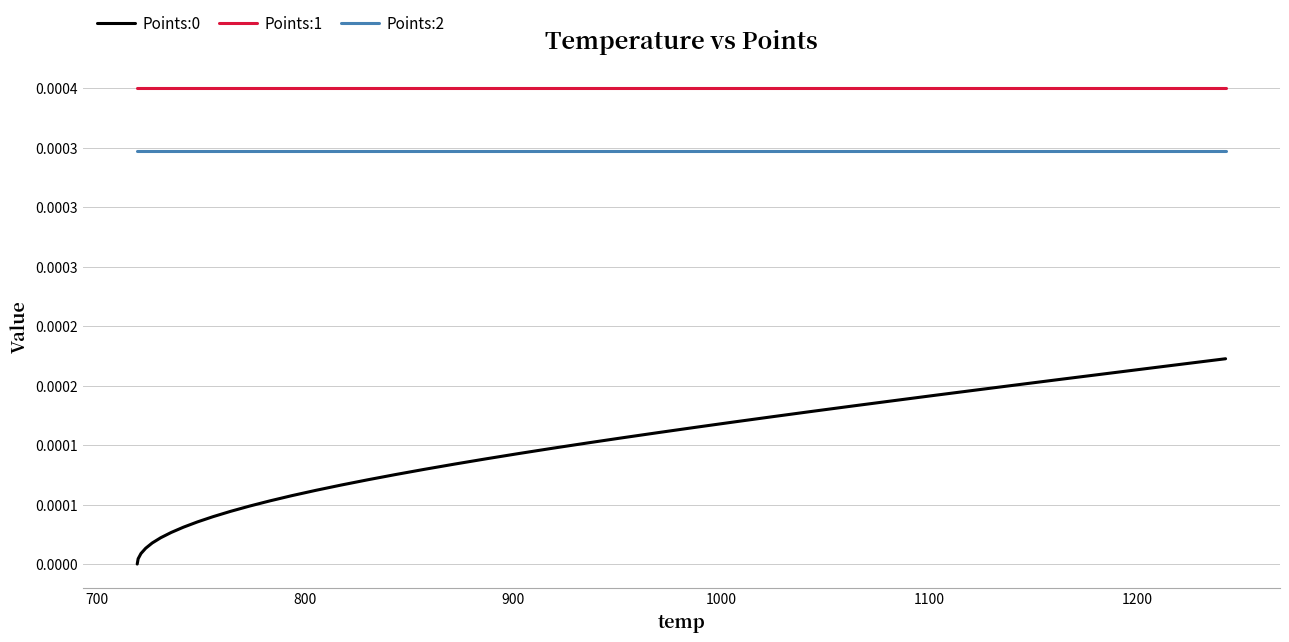

Reading left to right, extract all data points from this chart.

Points:0: 0.0	0.0	0.0	0.0	0.0	0.0	0.0	0.0	0.0	0.0	0.0	0.0	0.0	0.0	0.0	0.0	0.0	0.0	0.0	0.0	0.0	0.0	0.0	0.0	0.0	0.0	0.0	0.0	0.0	0.0	0.0	0.0	0.0	0.0	0.0	0.0	0.0	0.0	0.0	0.0
Points:1: 0.0	0.0	0.0	0.0	0.0	0.0	0.0	0.0	0.0	0.0	0.0	0.0	0.0	0.0	0.0	0.0	0.0	0.0	0.0	0.0	0.0	0.0	0.0	0.0	0.0	0.0	0.0	0.0	0.0	0.0	0.0	0.0	0.0	0.0	0.0	0.0	0.0	0.0	0.0	0.0
Points:2: 0.0	0.0	0.0	0.0	0.0	0.0	0.0	0.0	0.0	0.0	0.0	0.0	0.0	0.0	0.0	0.0	0.0	0.0	0.0	0.0	0.0	0.0	0.0	0.0	0.0	0.0	0.0	0.0	0.0	0.0	0.0	0.0	0.0	0.0	0.0	0.0	0.0	0.0	0.0	0.0